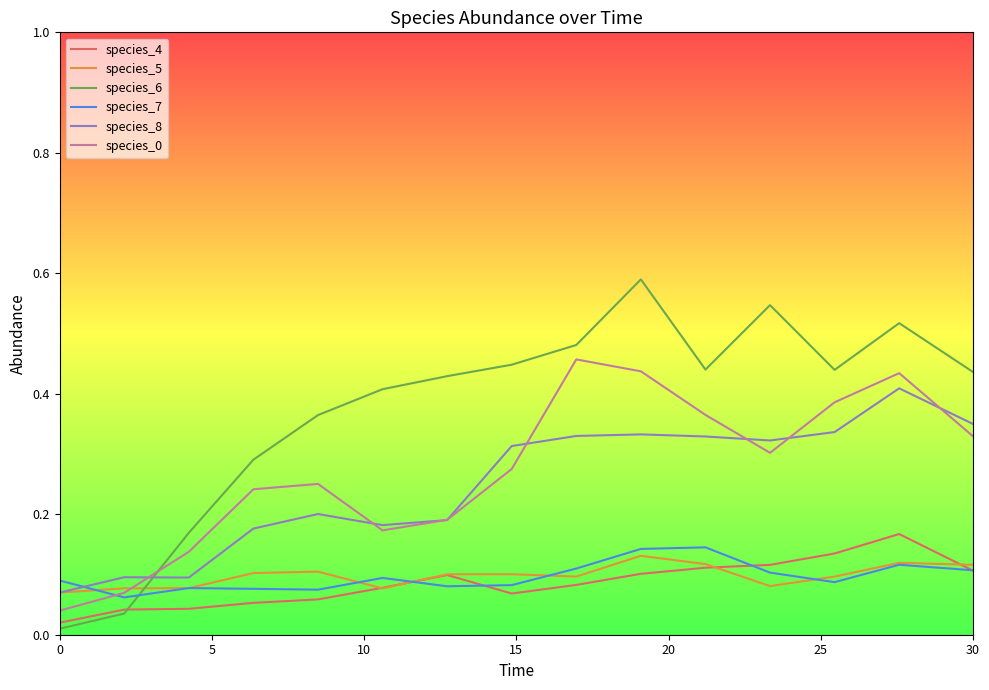

Which series has the largest total across all categories?

species_6